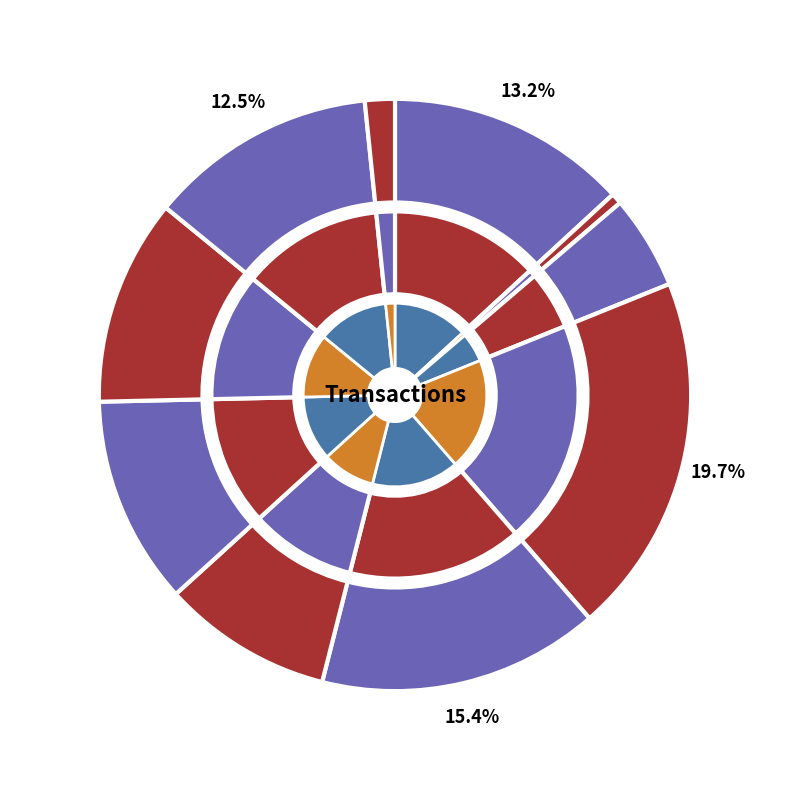

What percentage is the a slice, to the nearest percent?

12%